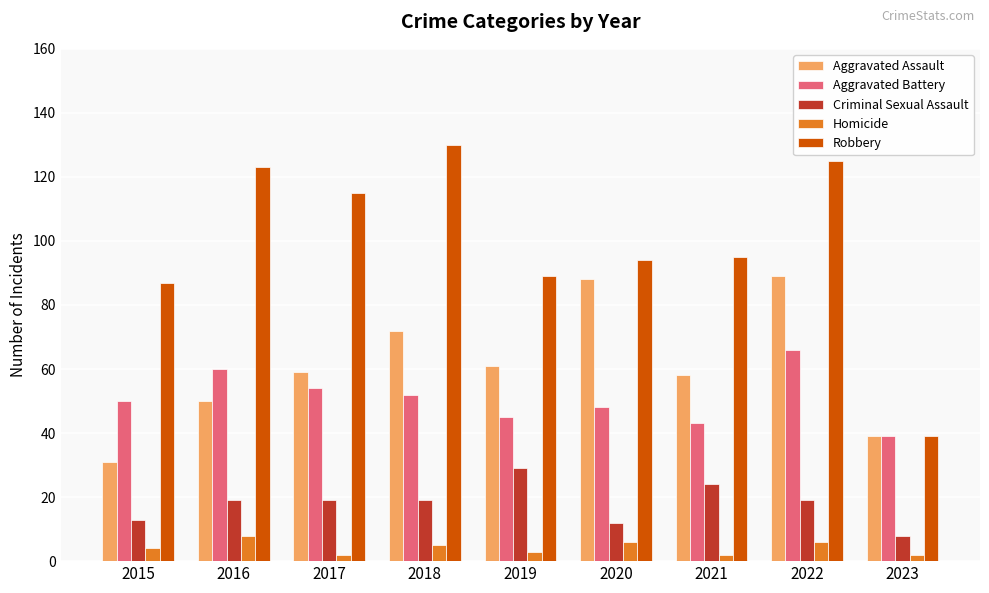

At which label is Robbery closest to 84?

2015